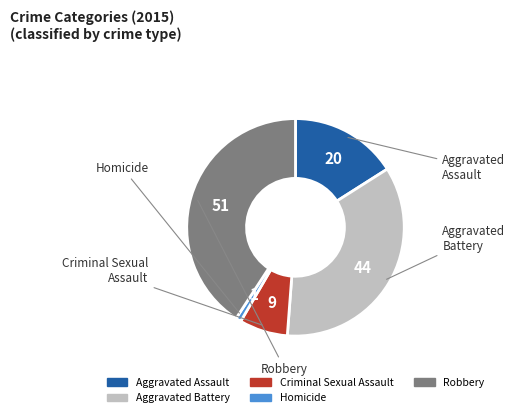

True or false: Aggravated Assault accounts for 16% of the total.

True